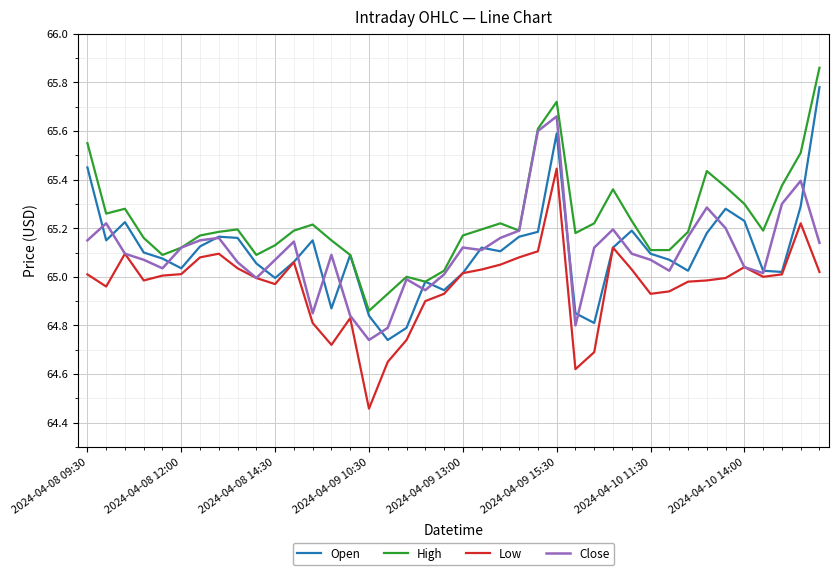

Which series has the widest spread of values?

Open